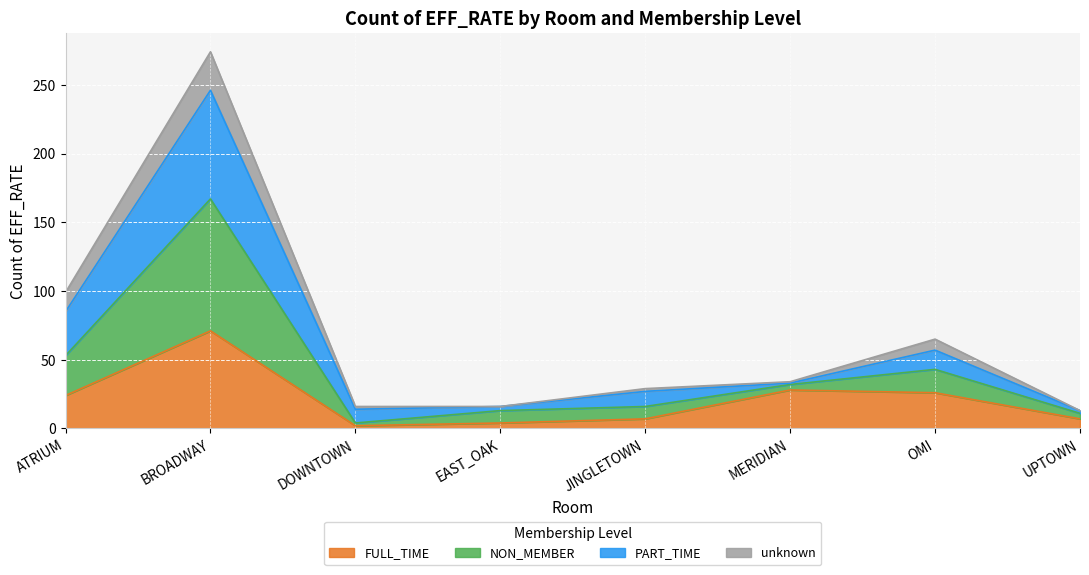

What is the label of the 3rd point from the right?

MERIDIAN